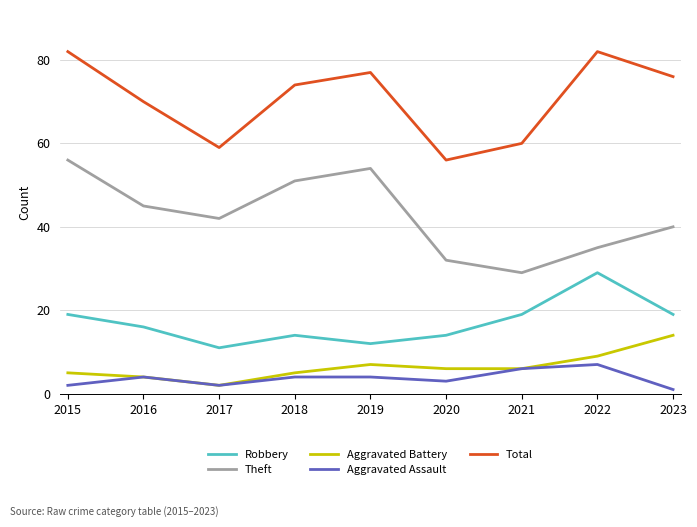

Which series has the largest total across all categories?

Total